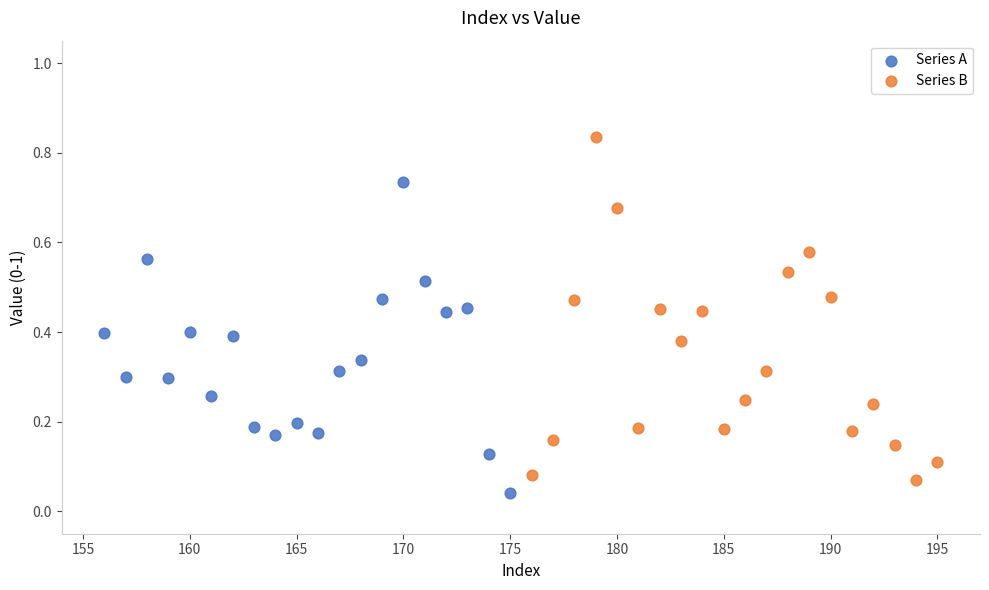

Which series contains the lowest Y value?

Series A